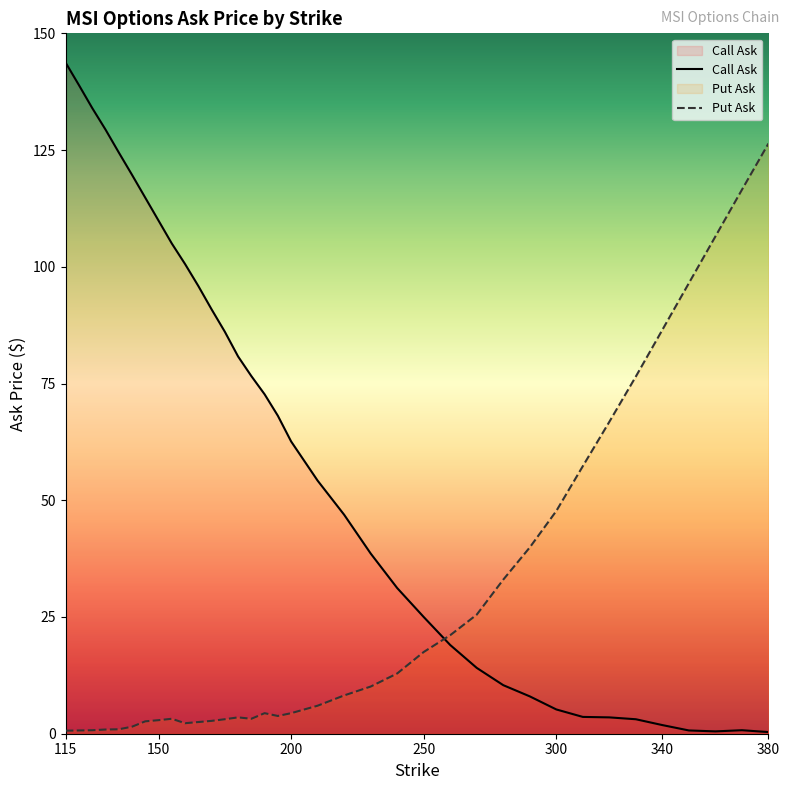

Is the value of Call Ask at 160 greater than the value of Put Ask at 240?

Yes